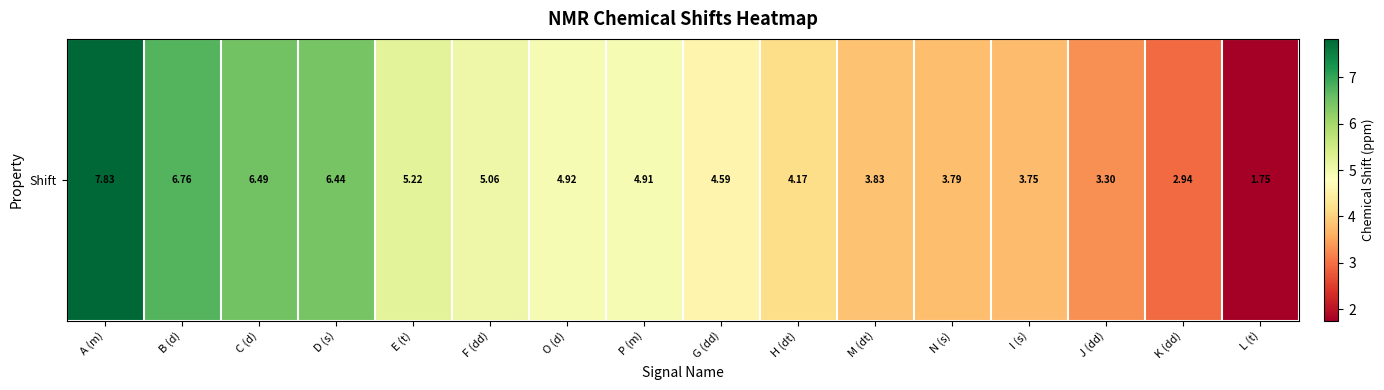

What is the change in value from G (dd) to I (s)?

-0.8